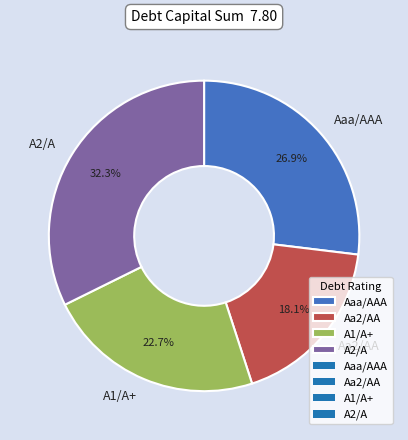

Combined, do A1/A+ and Aa2/AA account for over 50%?

No